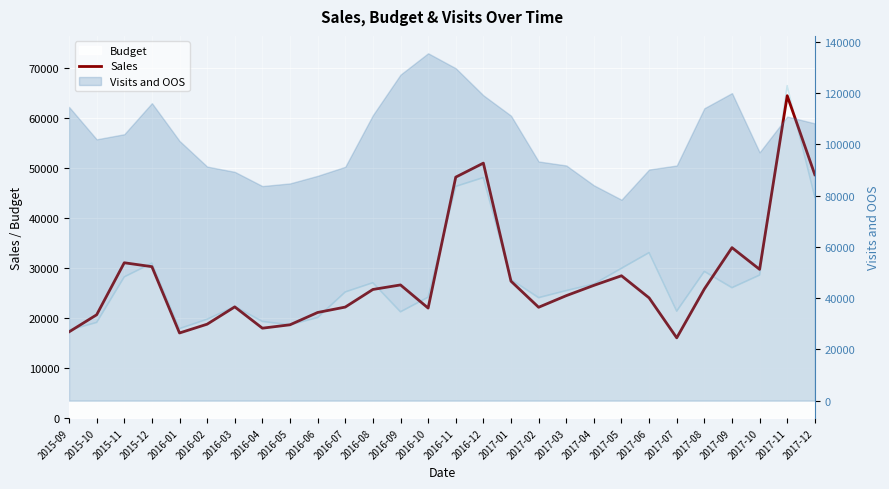

Approximately how many times larger is the value at 2017-03 compared to 2015-10?

1.2